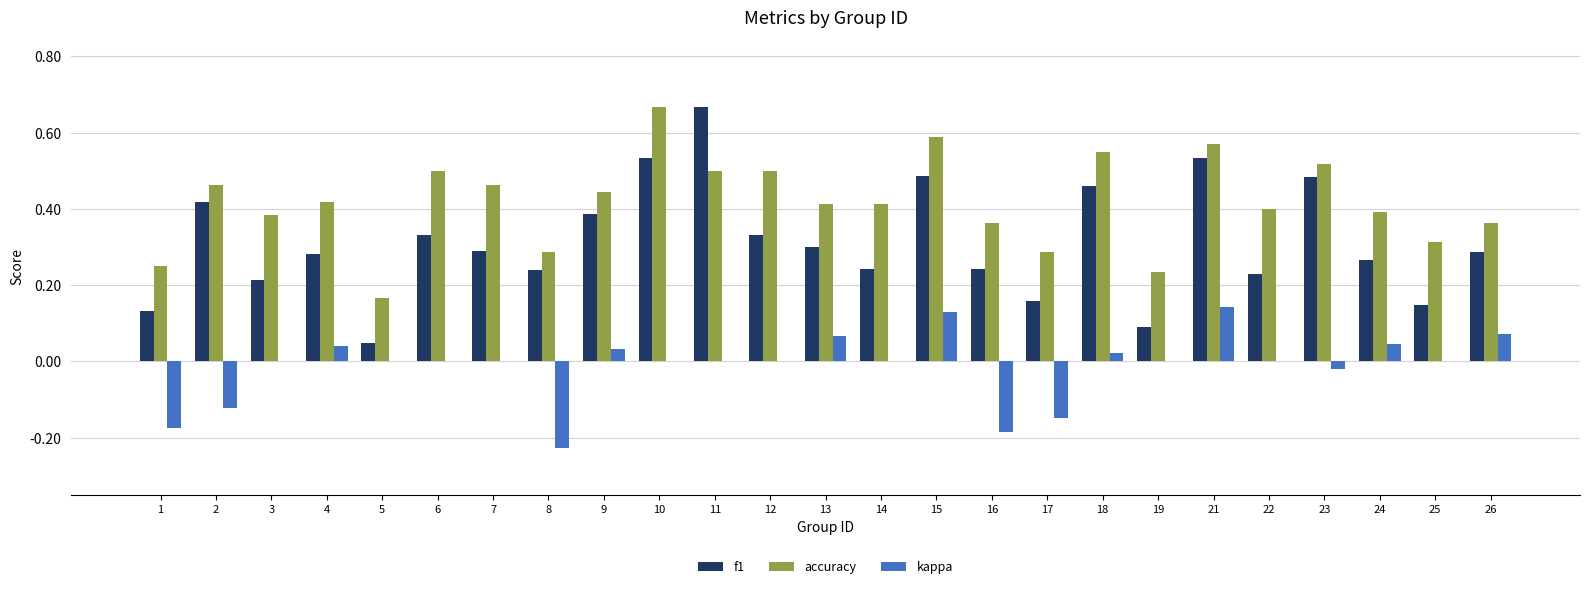

What is the sum of all kappa values?

-0.3